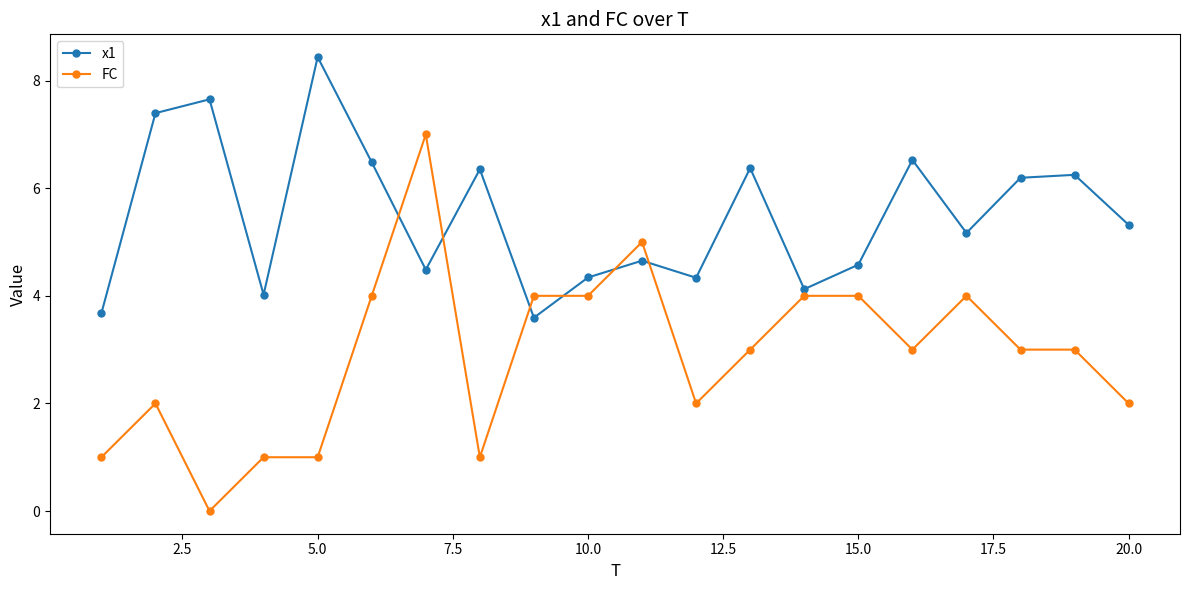

True or false: x1 has more than 1 points higher than both neighbors.

True